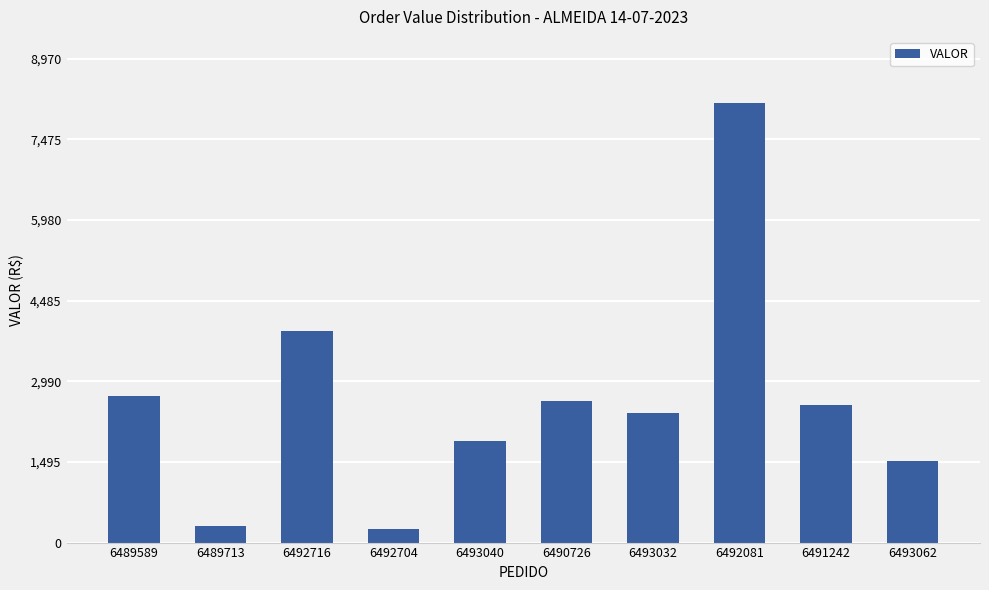

The value at 6492081 is 3846.2. True or false?

False